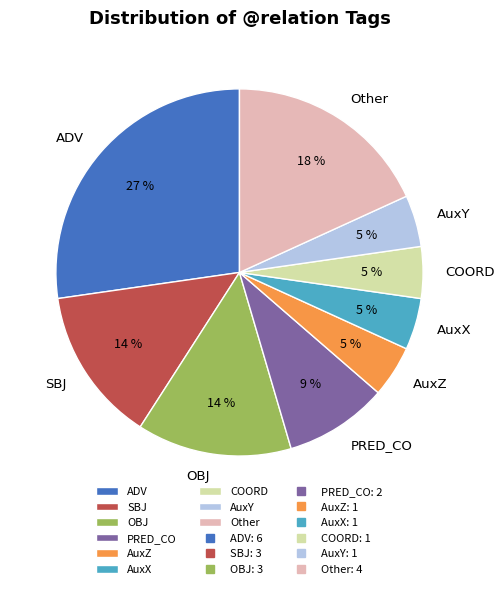

Is the sum of ADV and AuxZ greater than half?

No